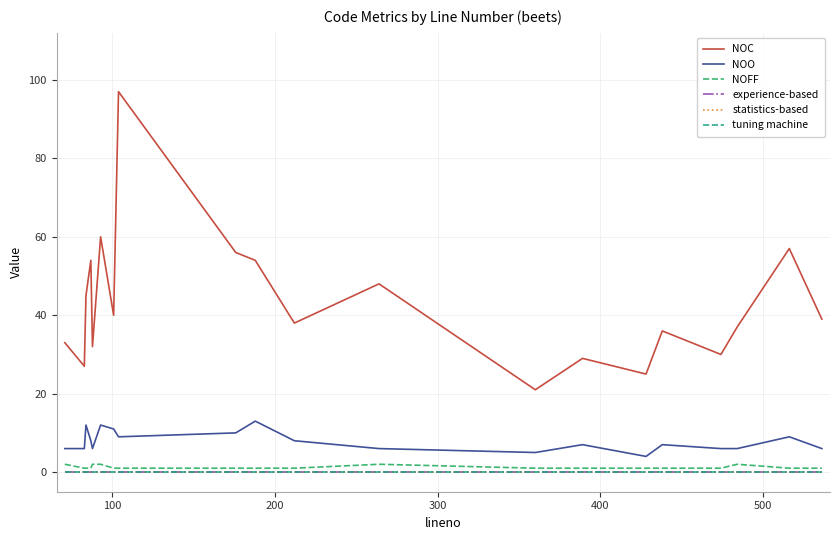

Does the chart have visible grid lines?

Yes